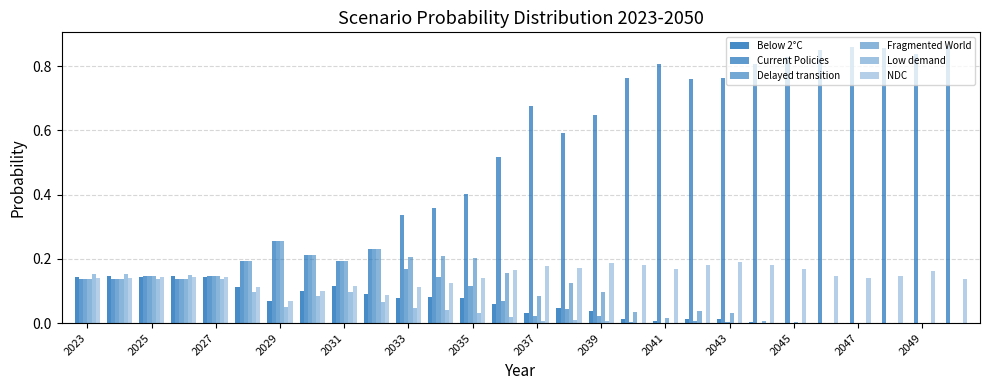

How many groups of bars are there?

28